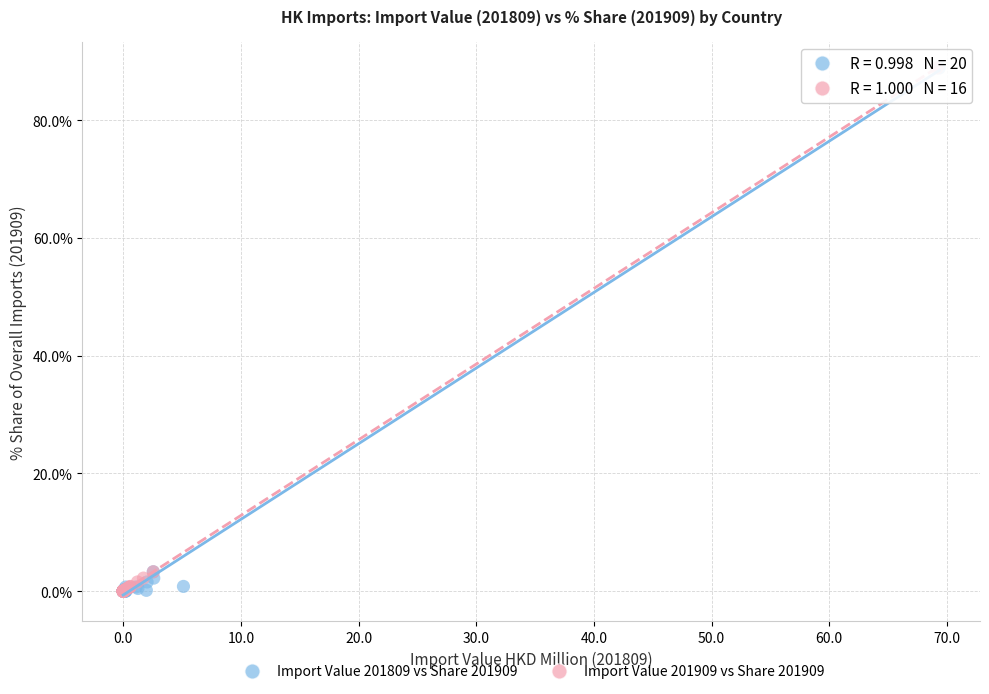

What are all the series names shown in the legend?

Import Value 201809 vs Share 201909, Import Value 201909 vs Share 201909